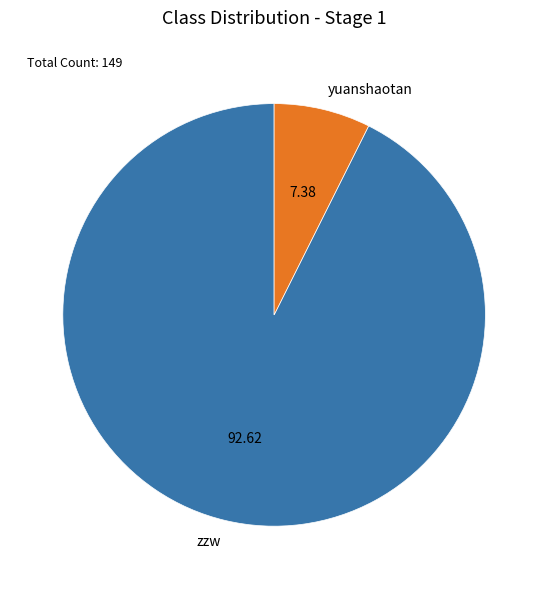

Is it true that zzw is 93% of the pie?

True